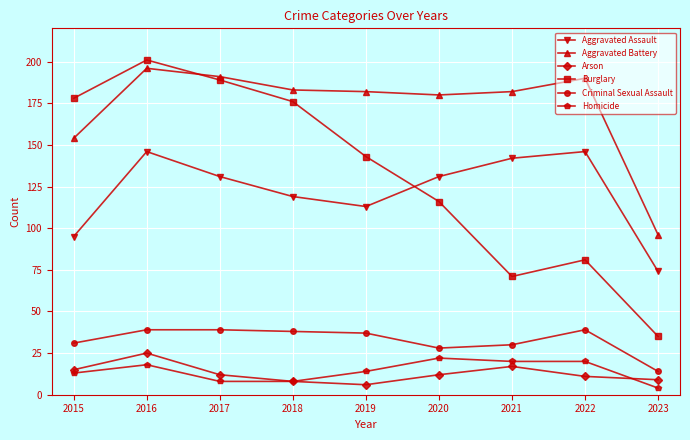

At which label is Aggravated Assault closest to 110?

2019